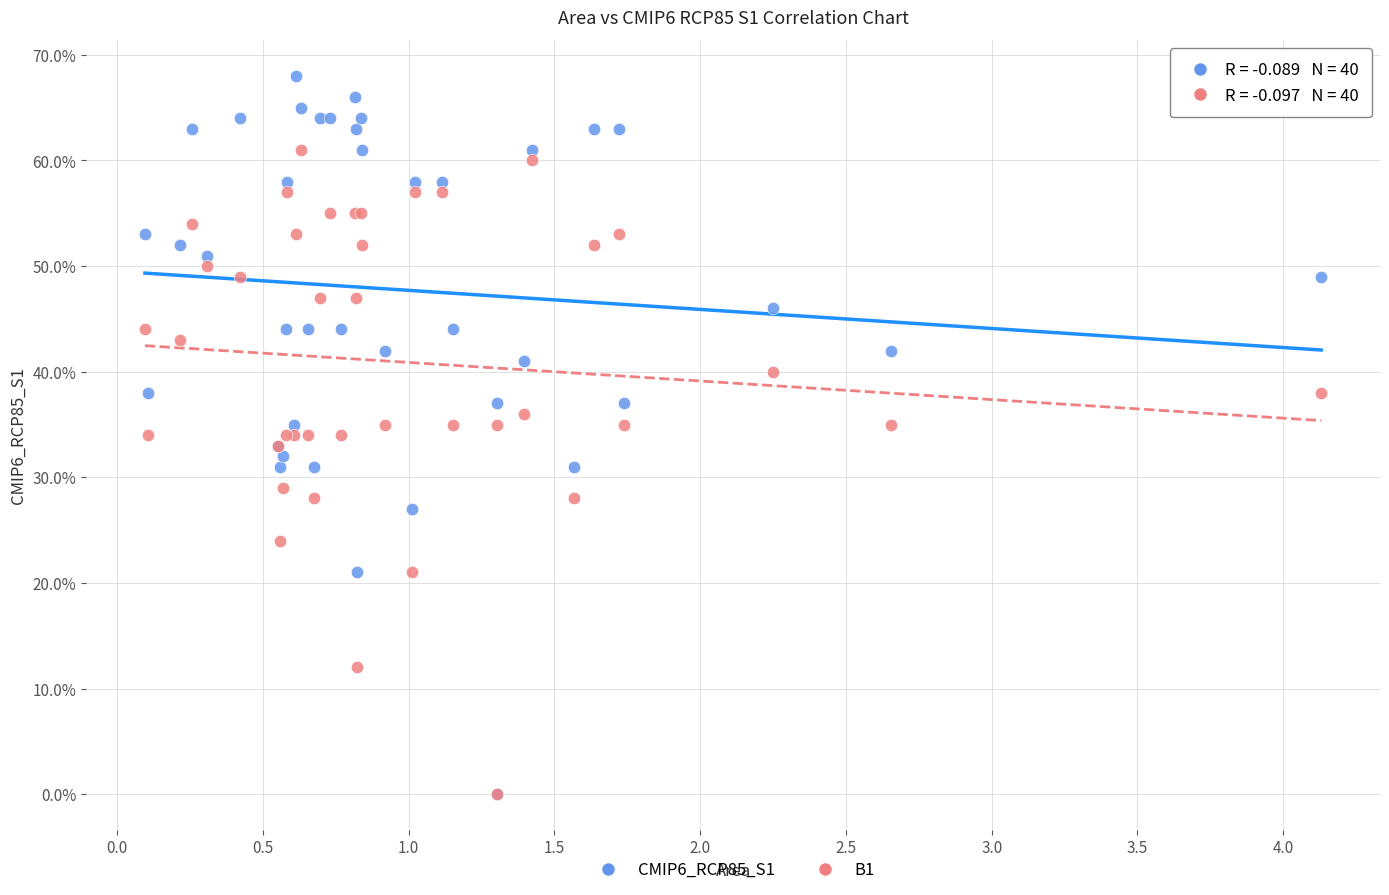

What are all the series names shown in the legend?

CMIP6_RCP85_S1, B1